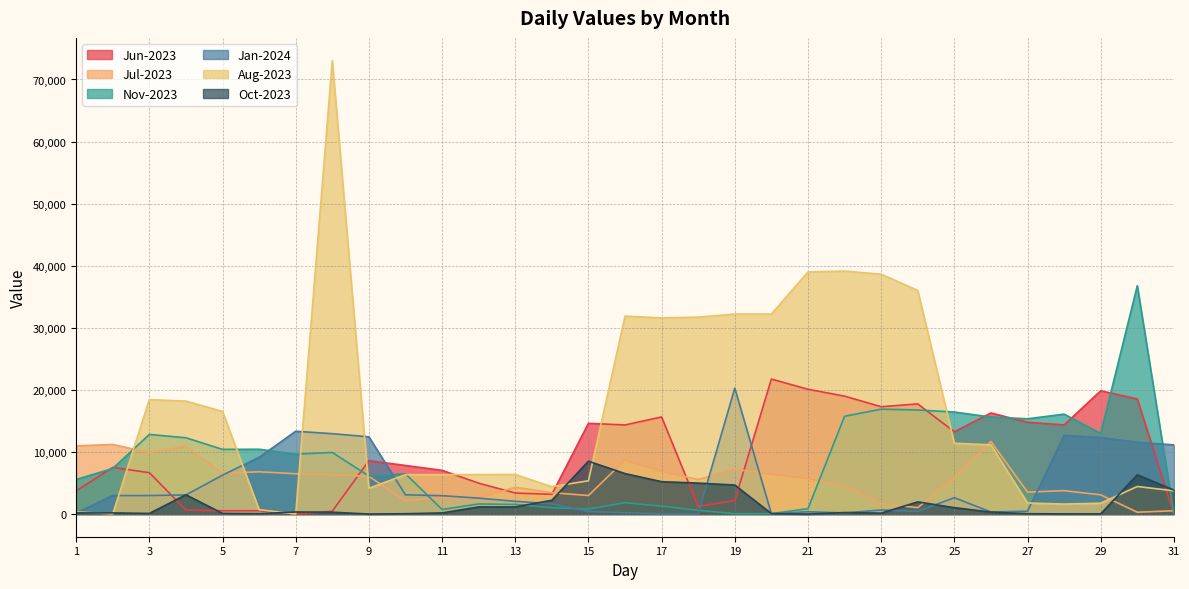

How many values in the Jul-2023 series are below 5695?

15